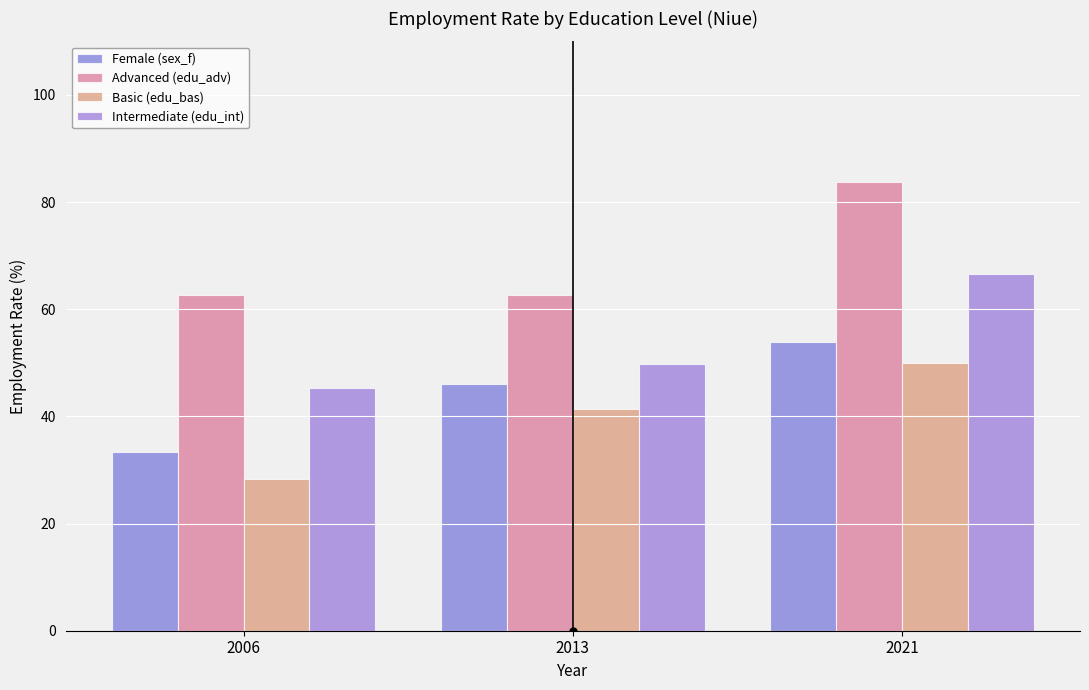

What is the difference between the maximum and minimum values in the Intermediate (edu_int) series?

21.3